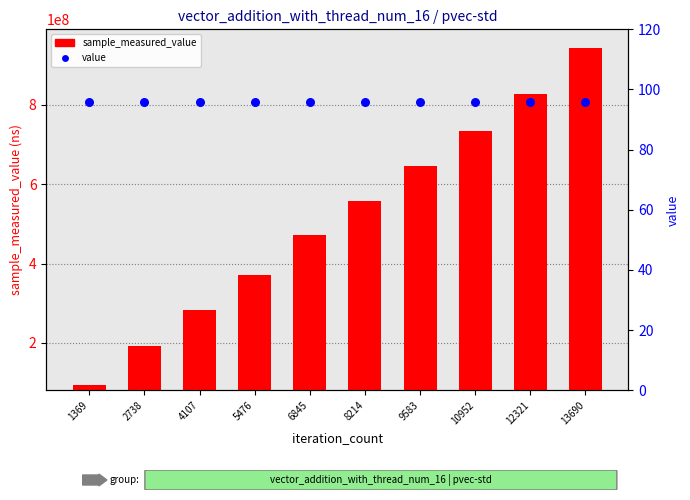

What is the total value across all series at 2738?

1001731829.5